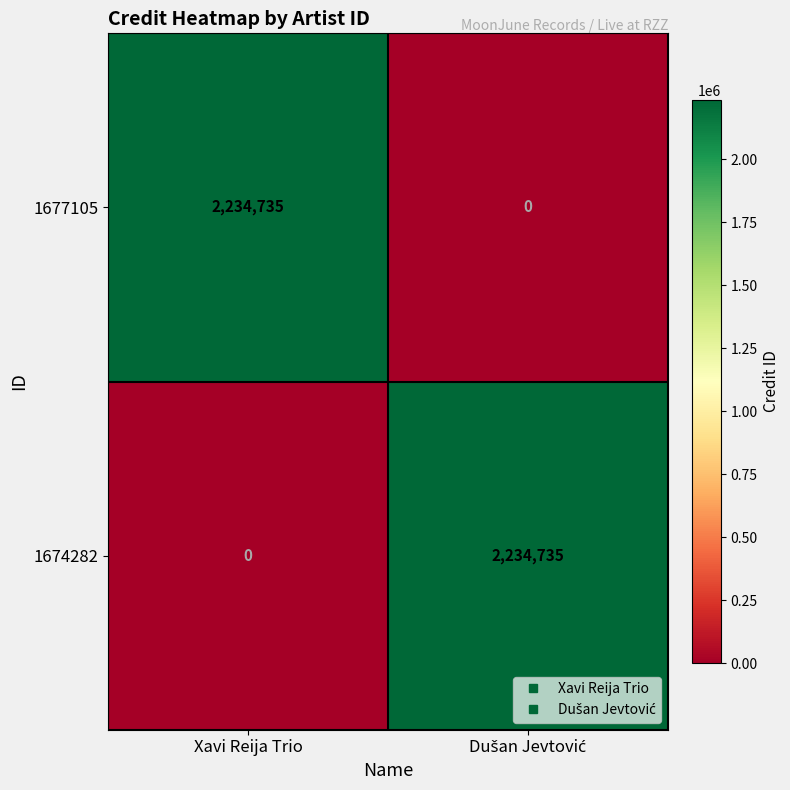

Is the value of 1674282 at Xavi Reija Trio greater than the value of 1677105 at Xavi Reija Trio?

No